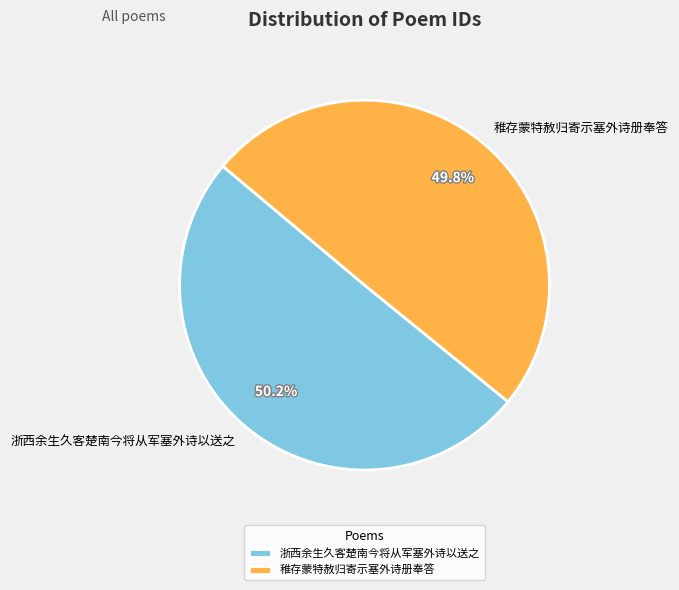

To the nearest percent, what portion does 浙西余生久客楚南今将从军塞外诗以送之 represent?

50%